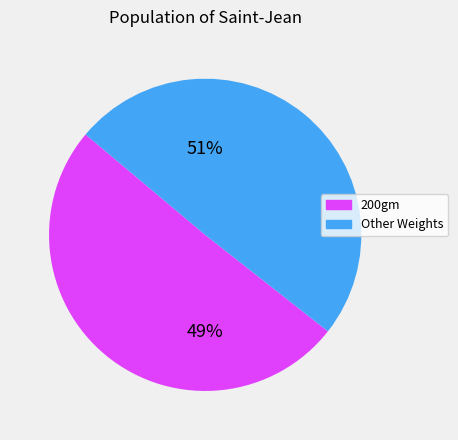

Is 500gm the majority of the pie?

No